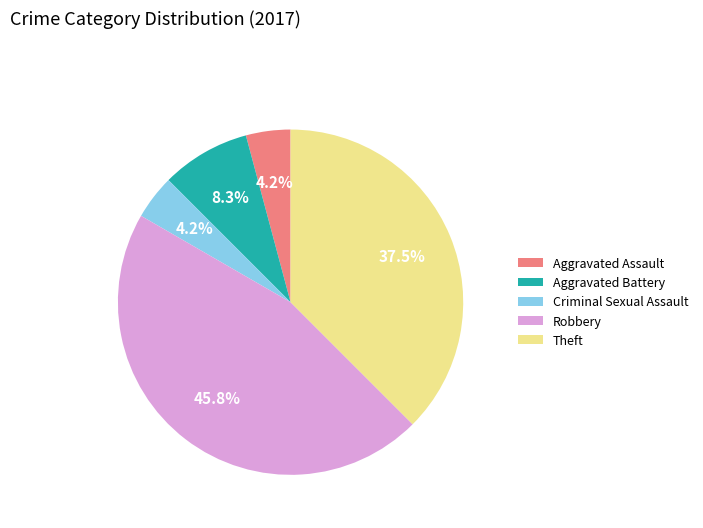

What is the ratio of the value at Aggravated Assault to the value at Criminal Sexual Assault?

1.0